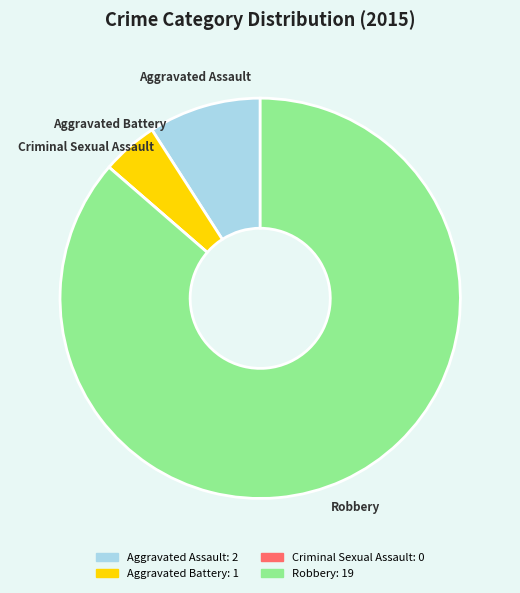

Between Aggravated Assault and Aggravated Battery, which is larger?

Aggravated Assault